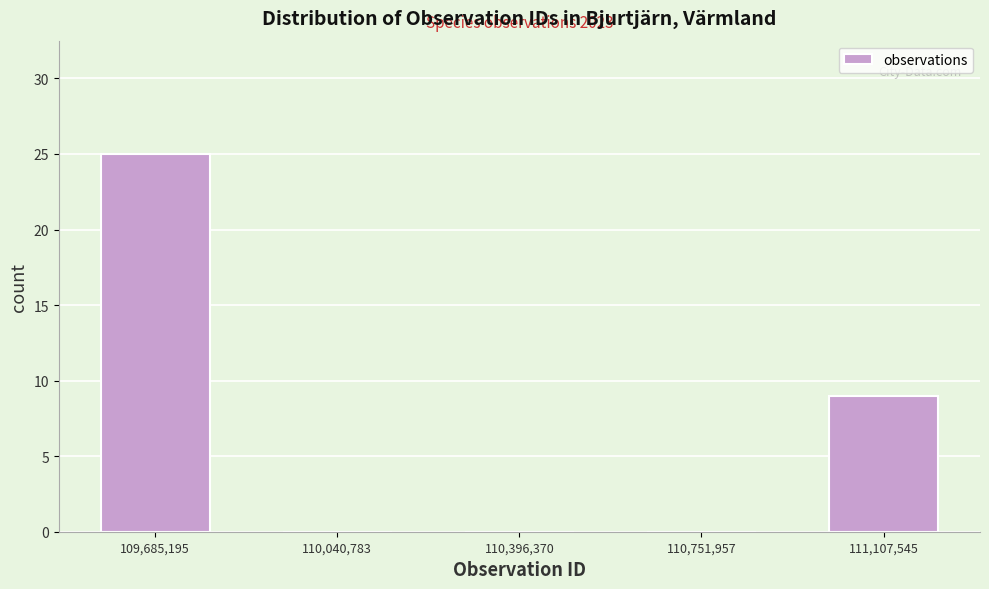

Which range on the x-axis has the tallest bar?

109500000 to 109850000